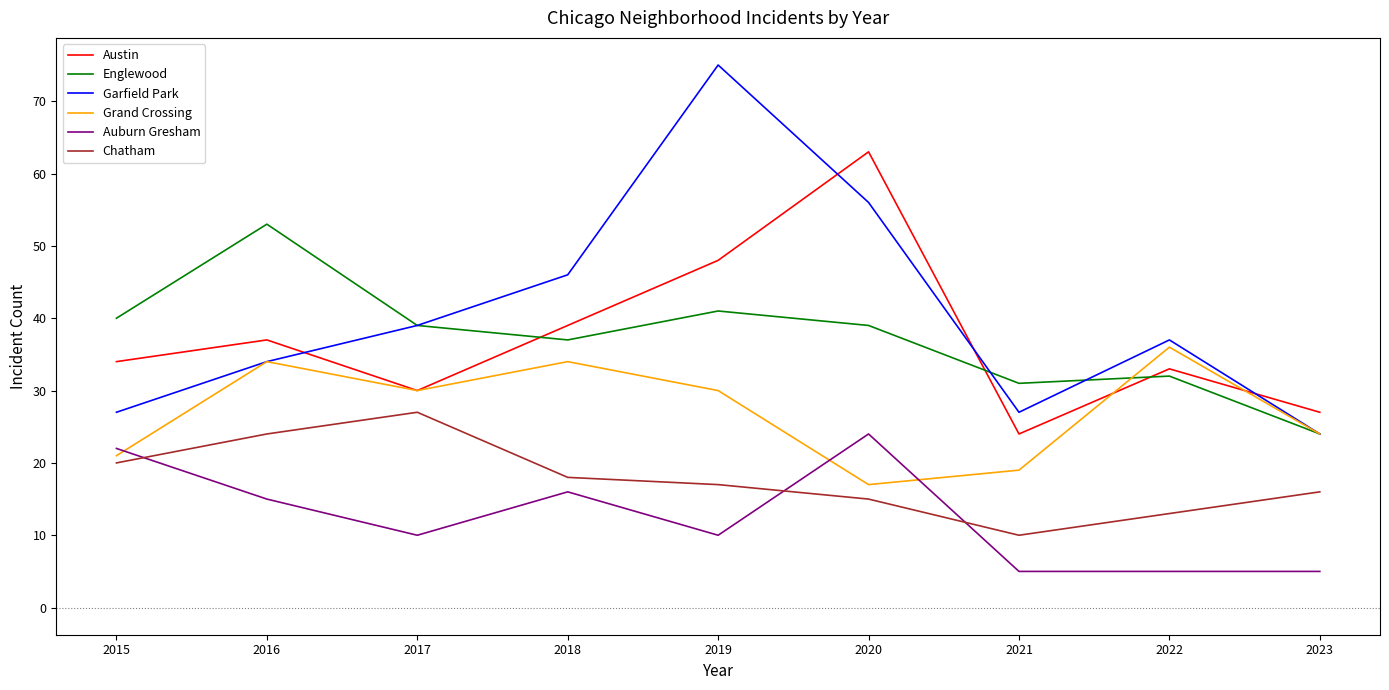

What are all the series names shown in the legend?

Austin, Englewood, Garfield Park, Grand Crossing, Auburn Gresham, Chatham